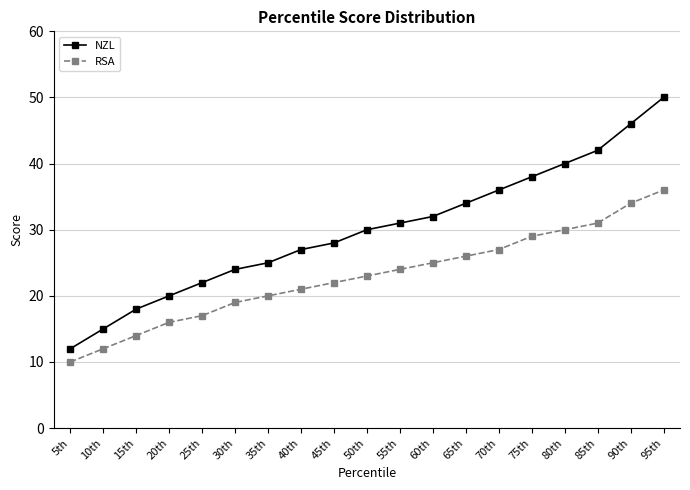

What is the label of the 14th point from the right?

30th